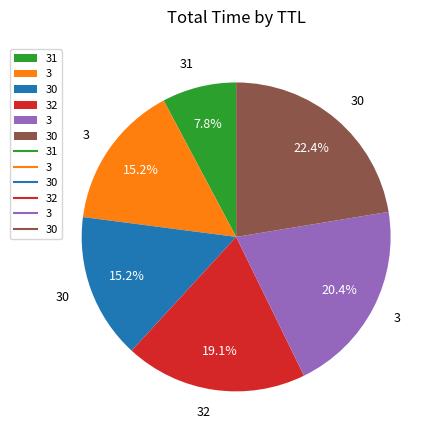

Is there a majority slice in this chart?

No